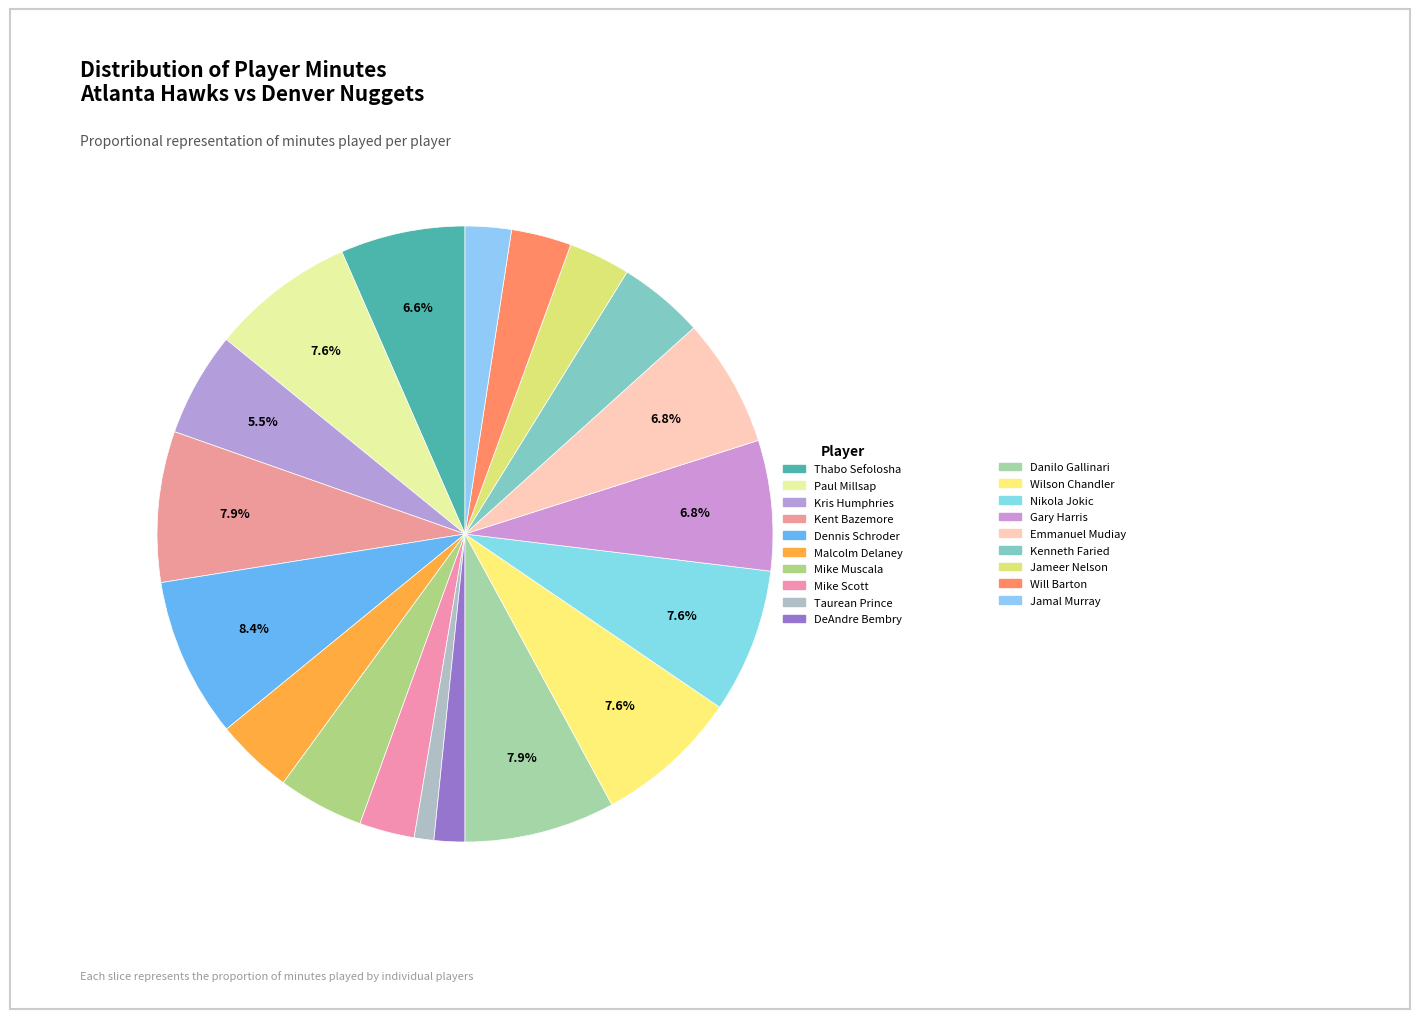

Rank the categories by value from lowest to highest.

Taurean Prince, DeAndre Bembry, Jamal Murray, Mike Scott, Will Barton, Jameer Nelson, Malcolm Delaney, Mike Muscala, Kenneth Faried, Kris Humphries, Thabo Sefolosha, Emmanuel Mudiay, Gary Harris, Paul Millsap, Wilson Chandler, Nikola Jokic, Kent Bazemore, Danilo Gallinari, Dennis Schroder